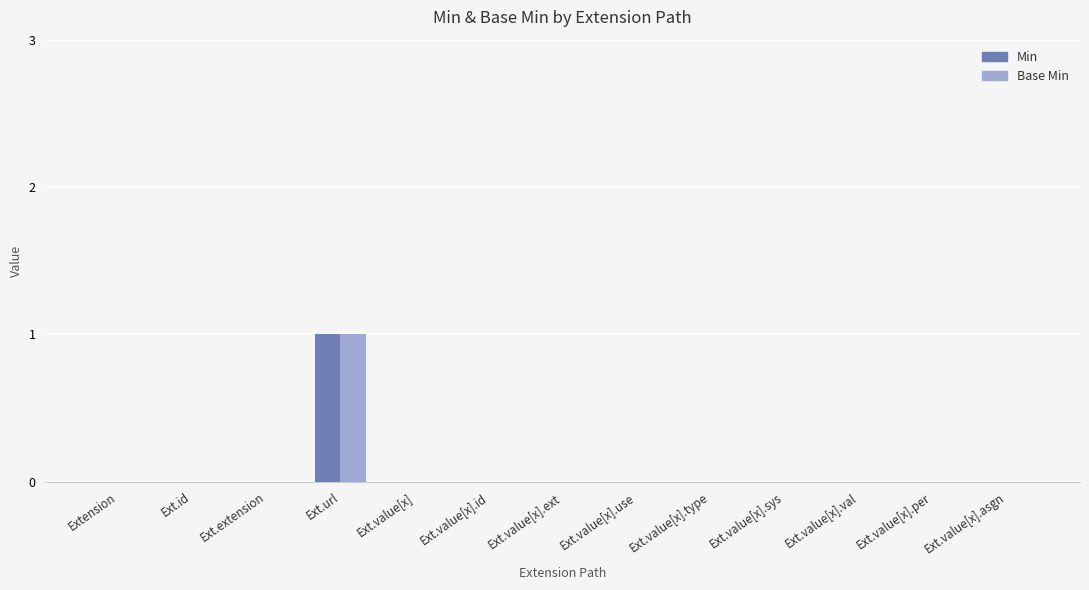

Reading right to left, extract all data points from this chart.

Min: 0	0	0	0	0	0	0	0	0	1	0	0	0
Base Min: 0	0	0	0	0	0	0	0	0	1	0	0	0